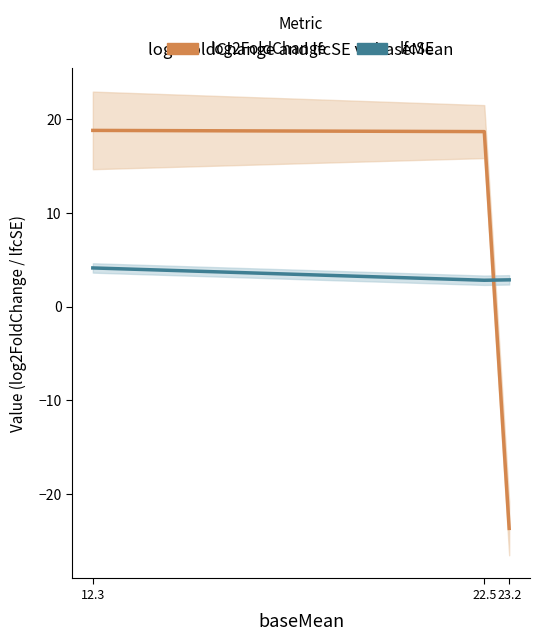

How many lines are shown in the chart?

2